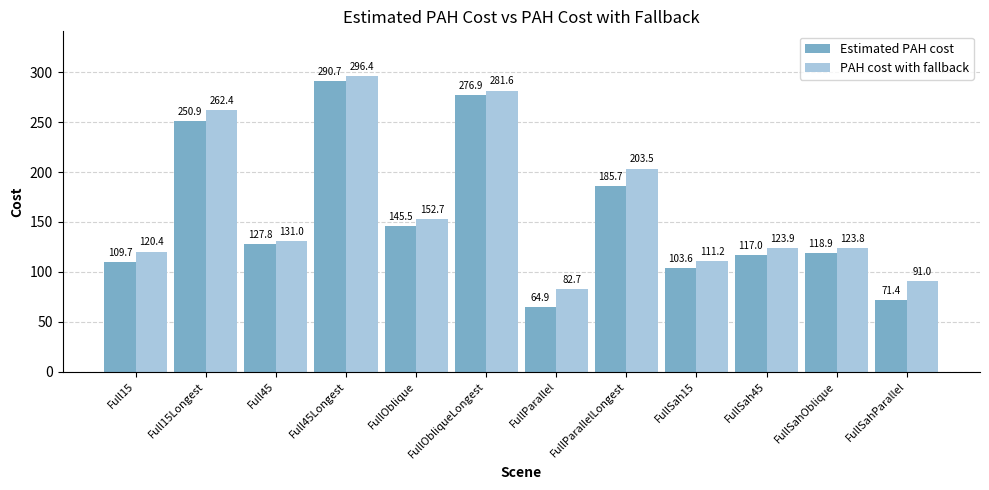

At which category does the chart reach its peak across all series?

Full45Longest